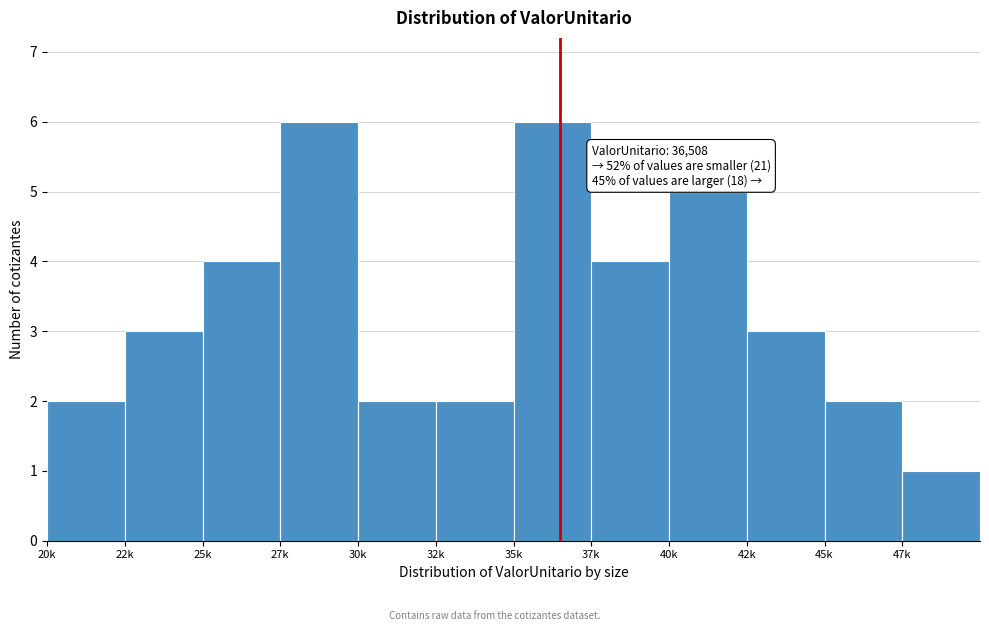

Reading left to right, extract all data points from this chart.

20k=2	22k=3	25k=4	27k=6	30k=2	32k=2	35k=6	37k=4	40k=5	42k=3	45k=2	47k=1